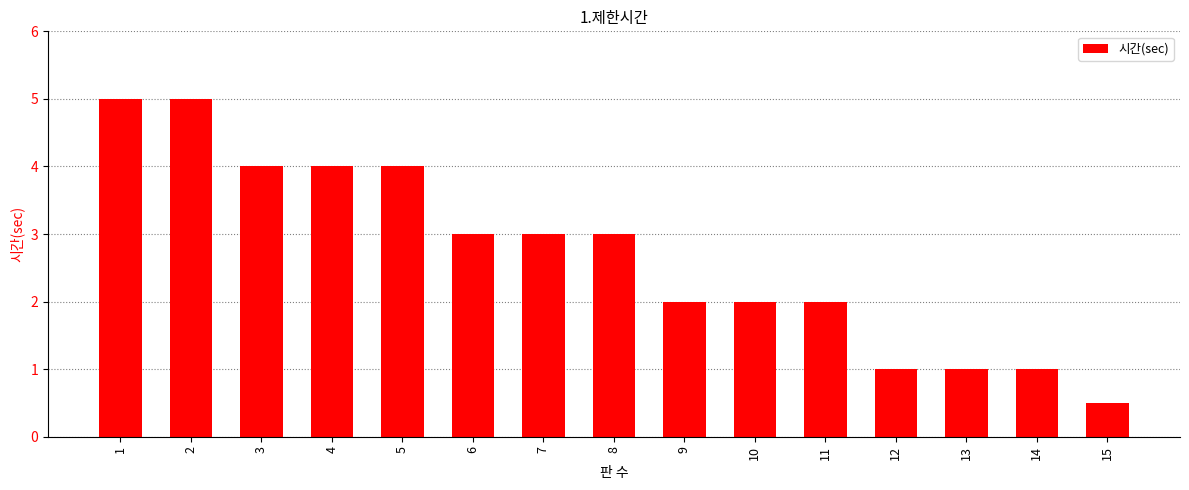

How many bars are there in total?

15